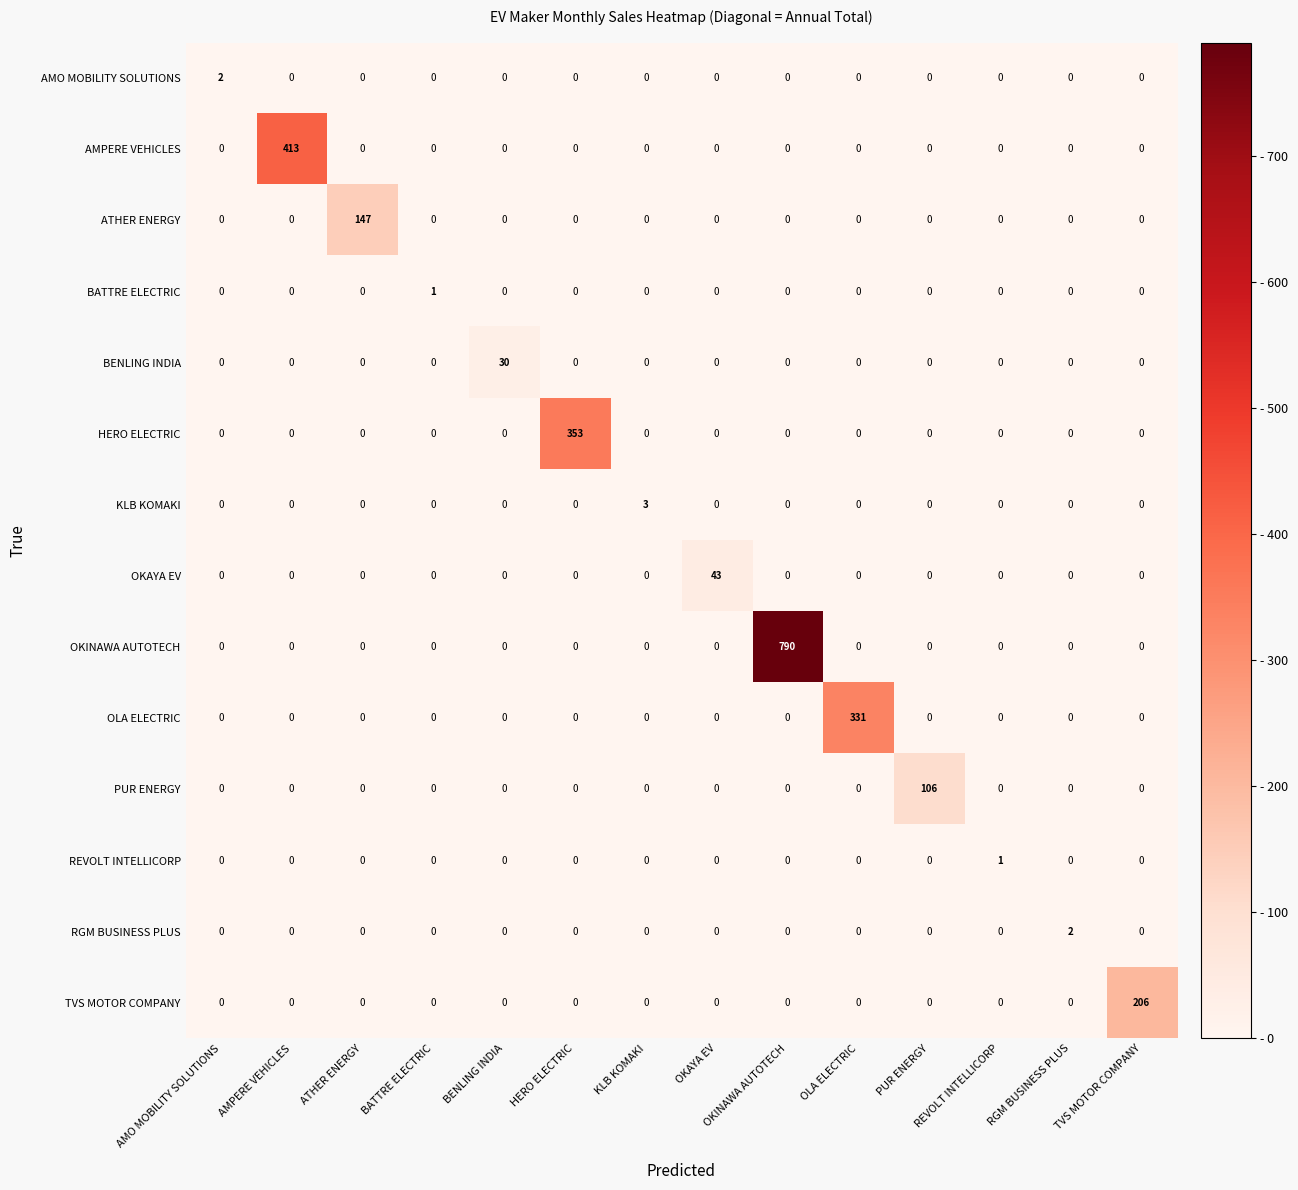

How many distinct data groups are displayed?

14